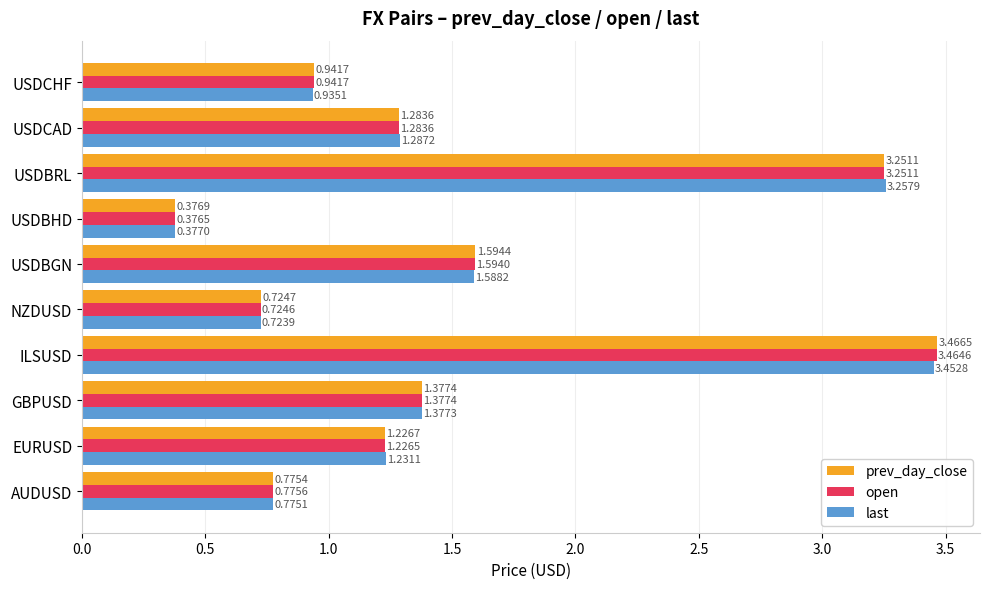

Which category has the highest value across all series?

ILSUSD